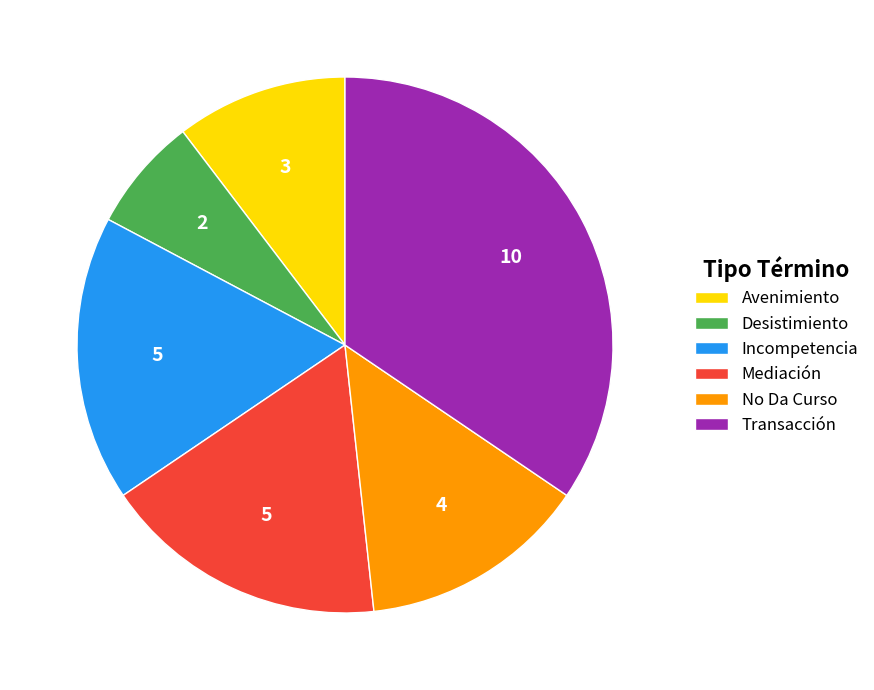

What is the largest slice in the pie chart?

Transacción